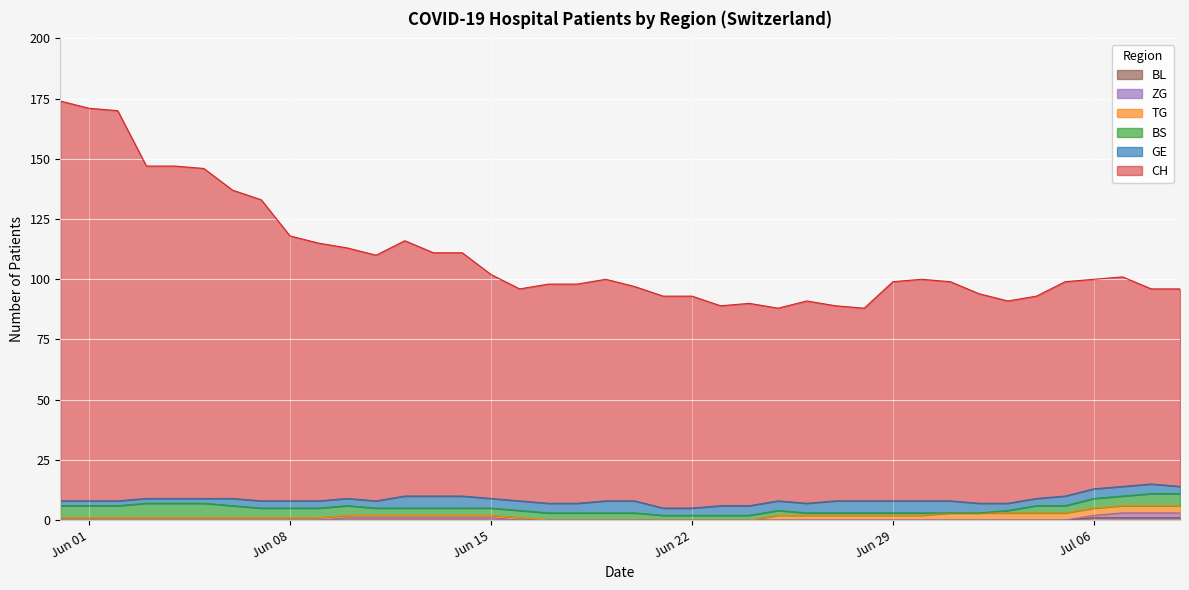

Which series has the widest spread of values?

CH